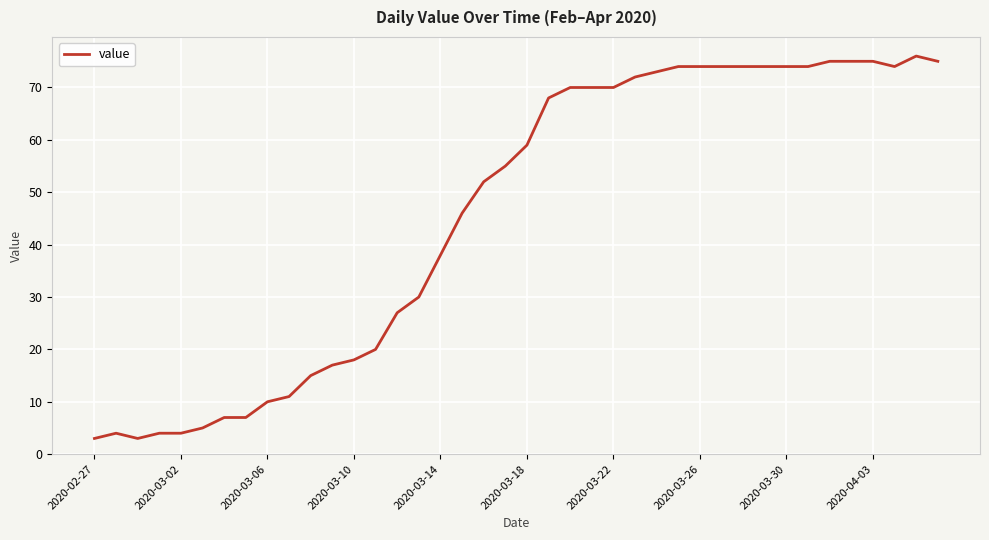

How many lines are shown in the chart?

1